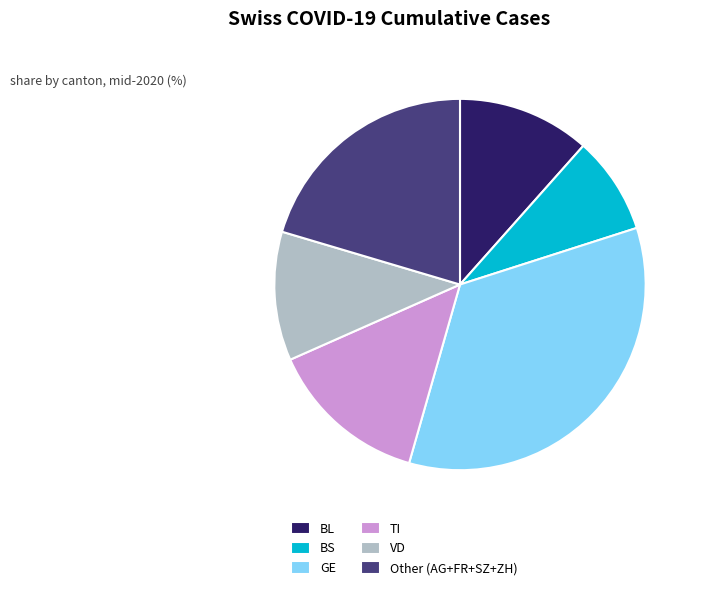

The VD slice represents 11% of the pie. True or false?

True